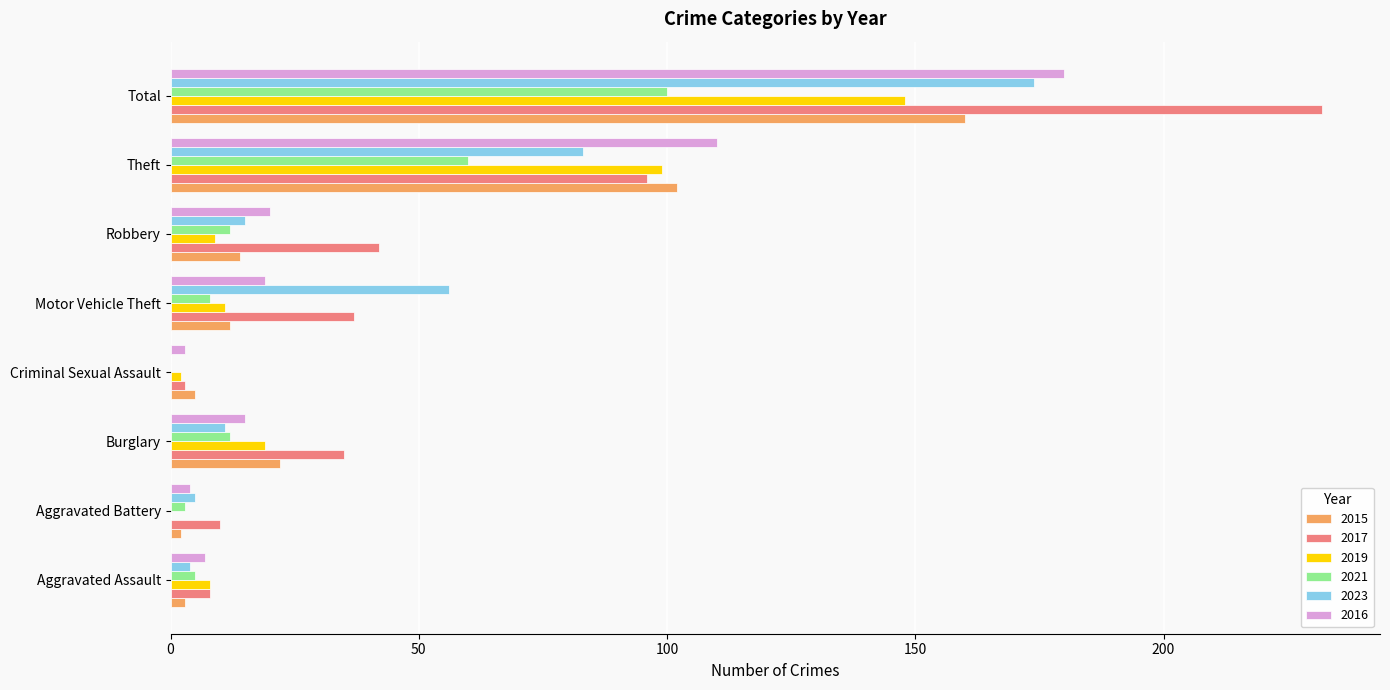

How many categories are shown in the chart?

8